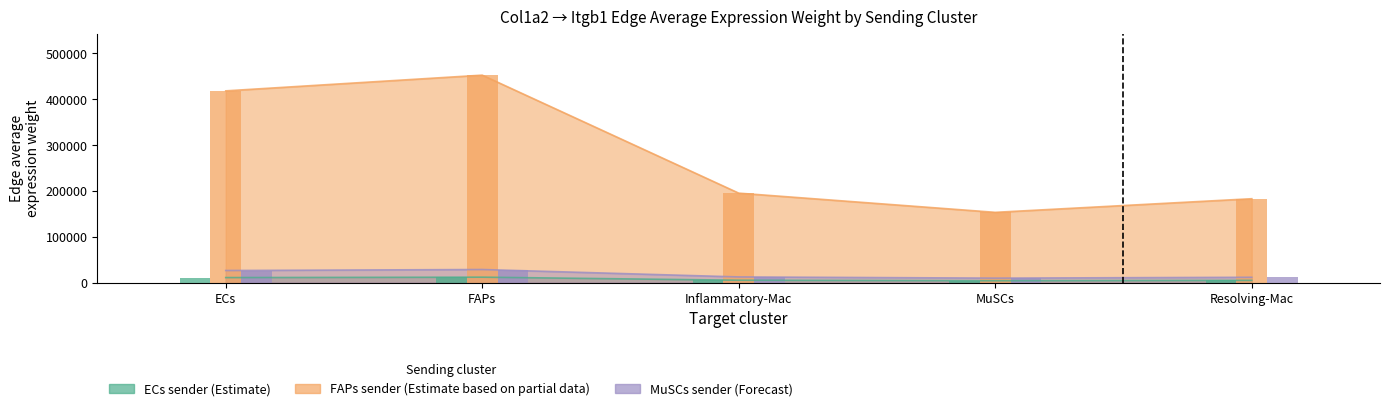

What is the average value of the Edge average expression weight (ECs sender) series?

7261.9